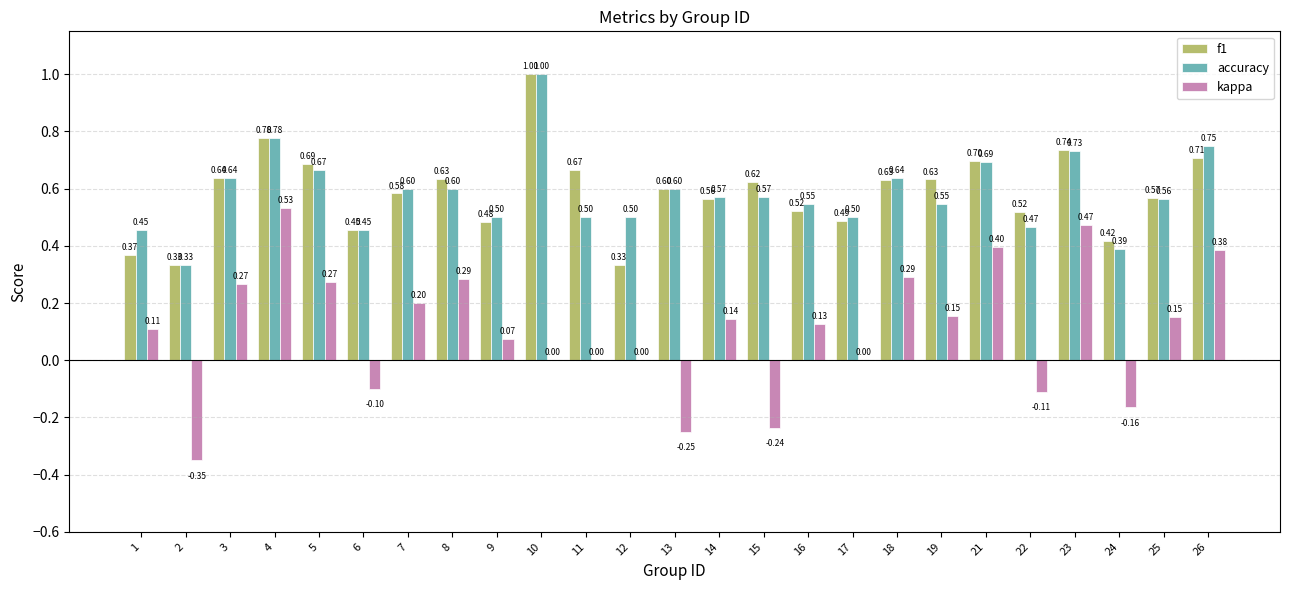

Is the value of accuracy at 17 greater than the value of kappa at 11?

Yes